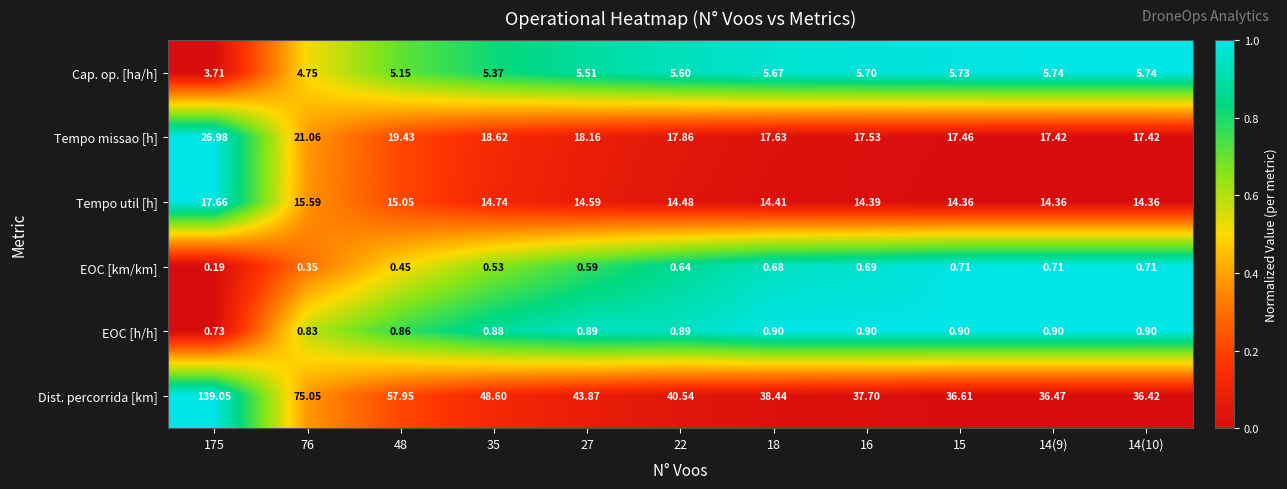

Rank the series at 16 from highest to lowest value.

Dist. percorrida [km], Tempo missao [h], Tempo util [h], Cap. op. [ha/h], EOC [h/h], EOC [km/km]